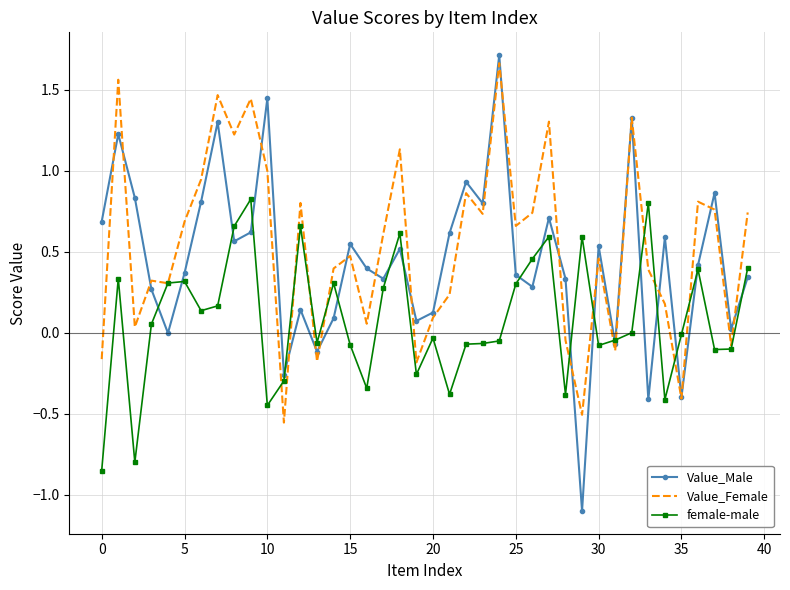

List the series in order of their overall mean, highest first.

Value_Female, Value_Male, female-male